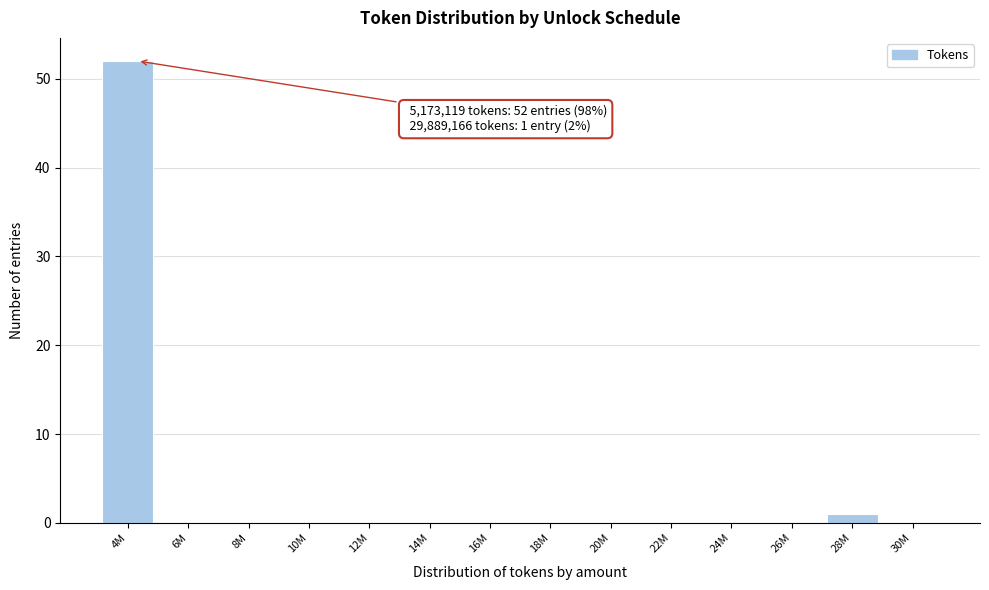

Reading right to left, what are all the values shown in this chart?

30M=0	28M=1	26M=0	24M=0	22M=0	20M=0	18M=0	16M=0	14M=0	12M=0	10M=0	8M=0	6M=0	4M=52